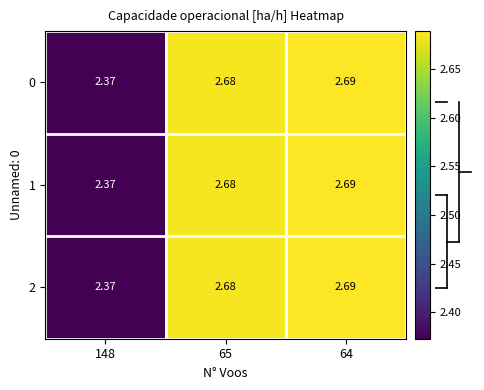

Is the value of 1 at 64 greater than the value of 2 at 148?

Yes